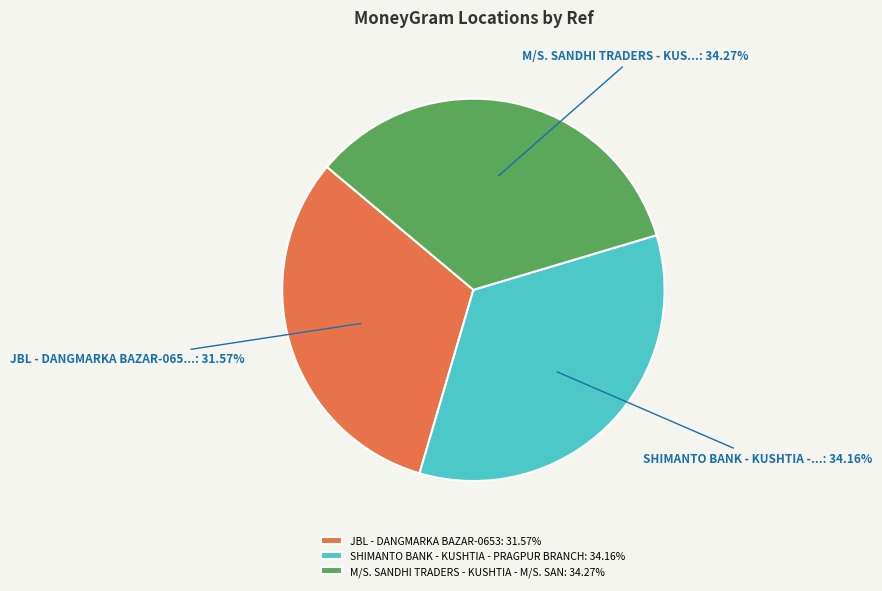

Is the sum of M/S. SANDHI TRADERS - KUSHTIA - M/S. SAN: 34.27% and SHIMANTO BANK - KUSHTIA - PRAGPUR BRANCH: 34.16% greater than half?

Yes